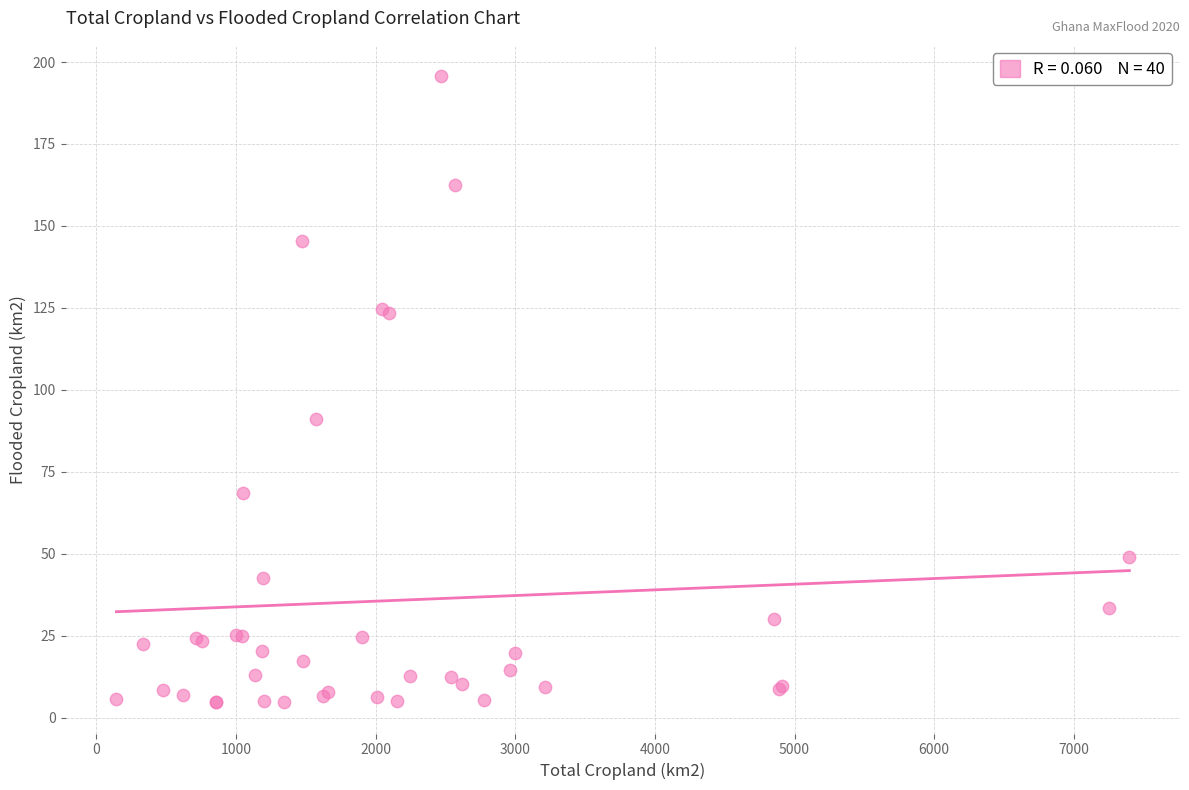

What Y value in the scatter plot is closest to 100?

91.2